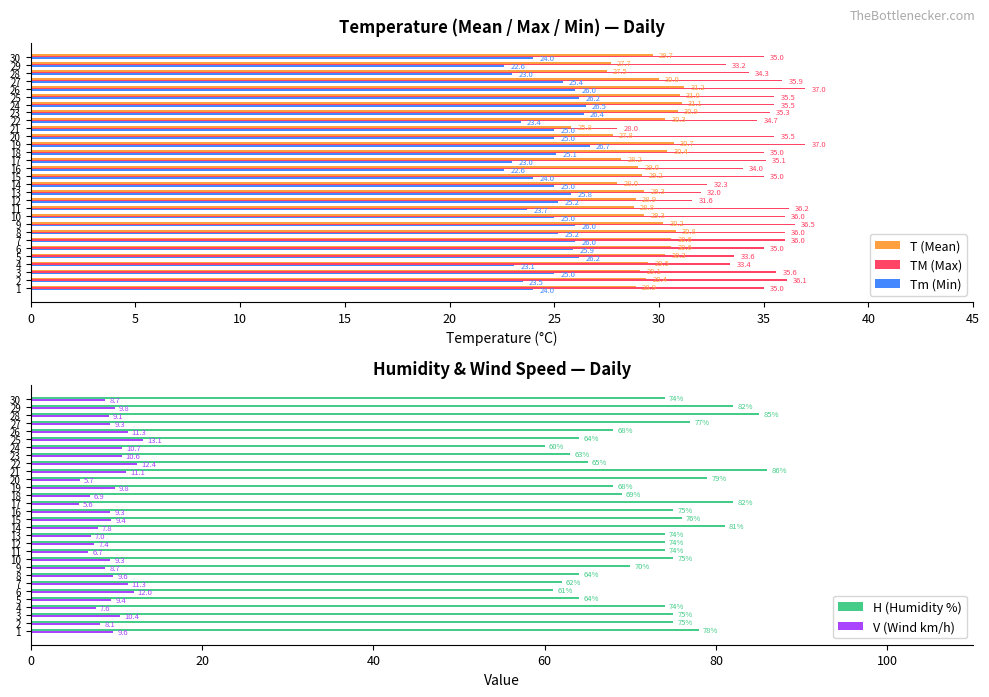

Which series has the largest range (max minus min)?

H (Humidity %)